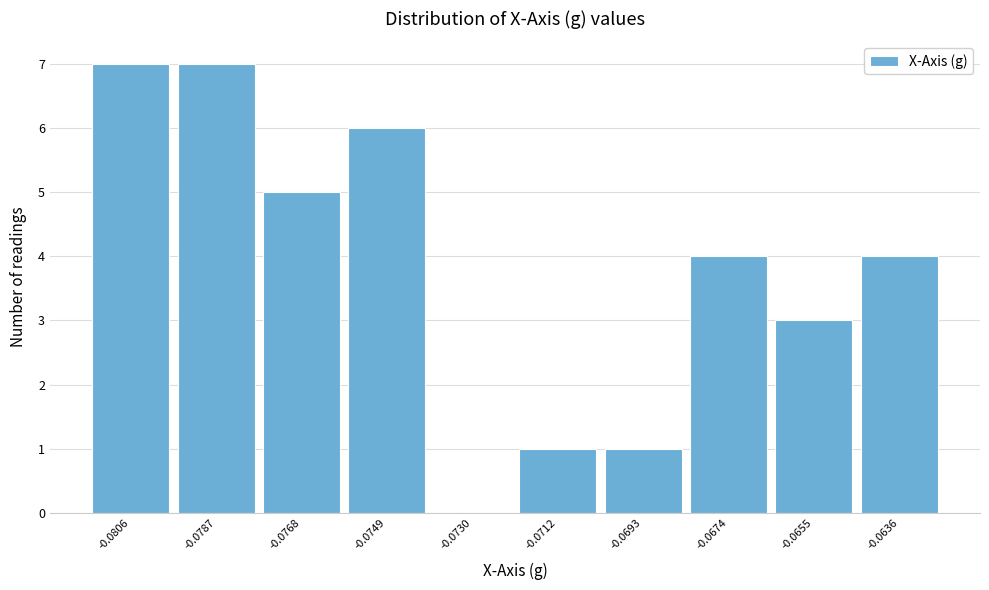

Reading right to left, extract all data points from this chart.

-0.0636=4	-0.0655=3	-0.0674=4	-0.0693=1	-0.0712=1	-0.0730=0	-0.0749=6	-0.0768=5	-0.0787=7	-0.0806=7